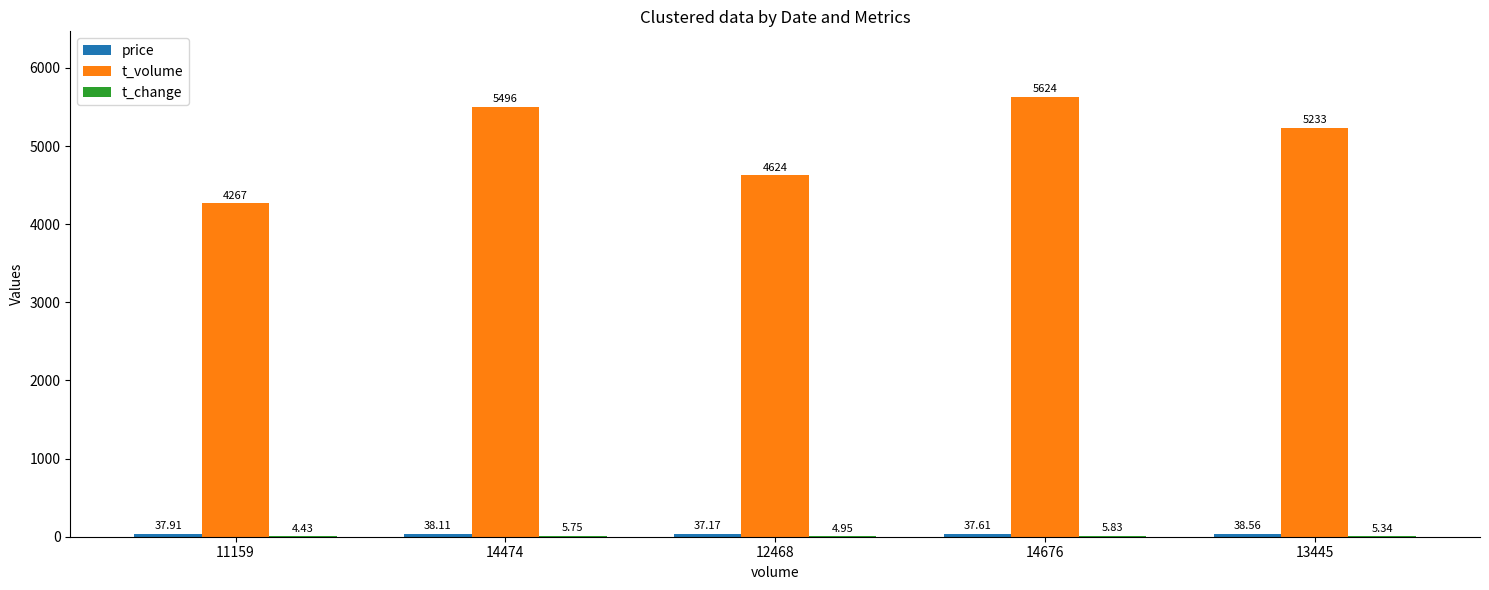

What is the sum of the t_volume values at 13445 and 14676?

10857.0